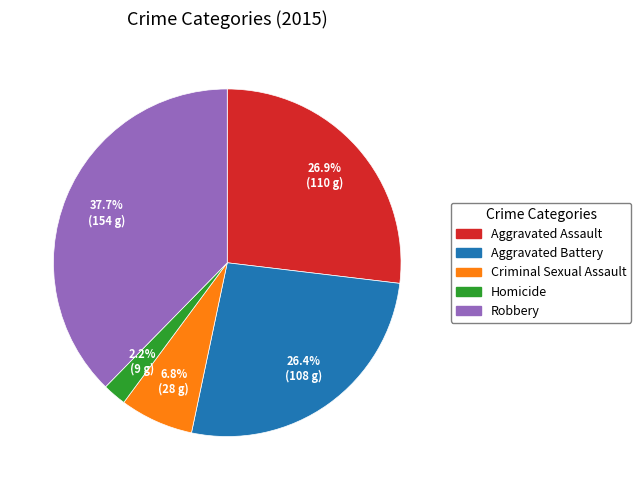

Which slice is the largest?

Robbery